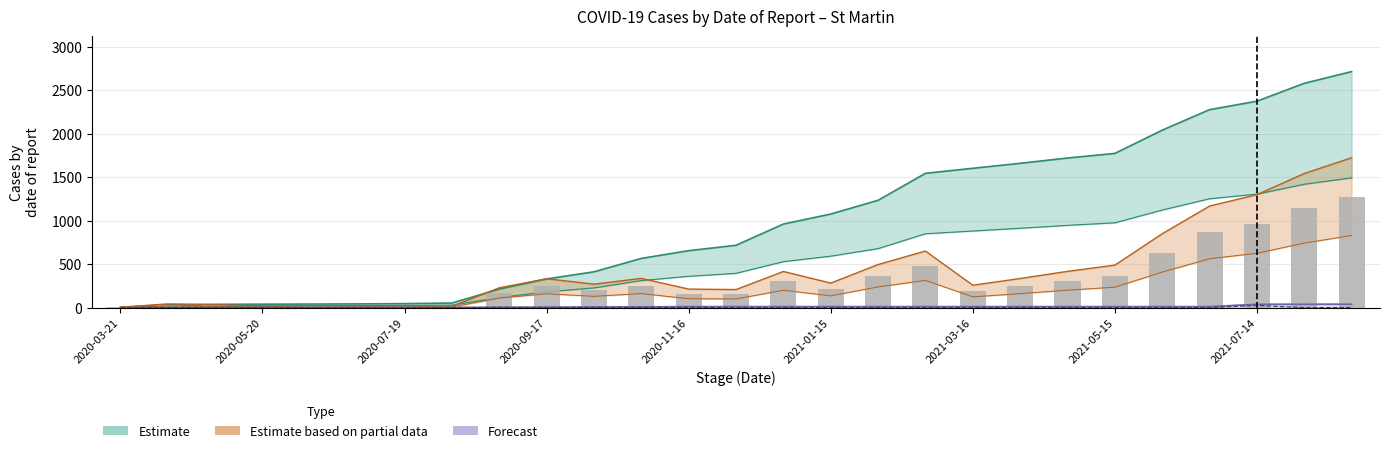

What is the difference between the maximum and minimum values in the Stage_Confirmed series?

1272